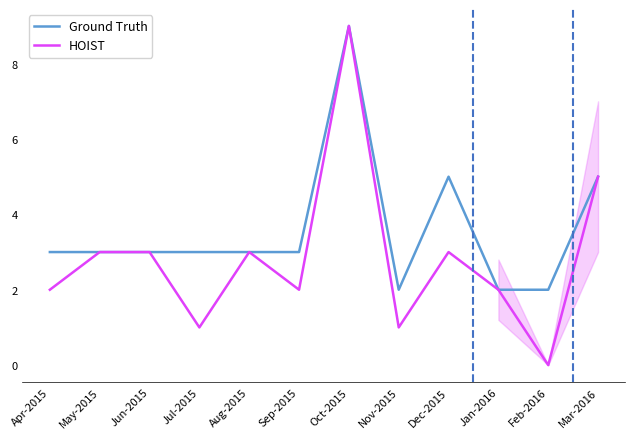

Which series has the largest total across all categories?

Ground Truth